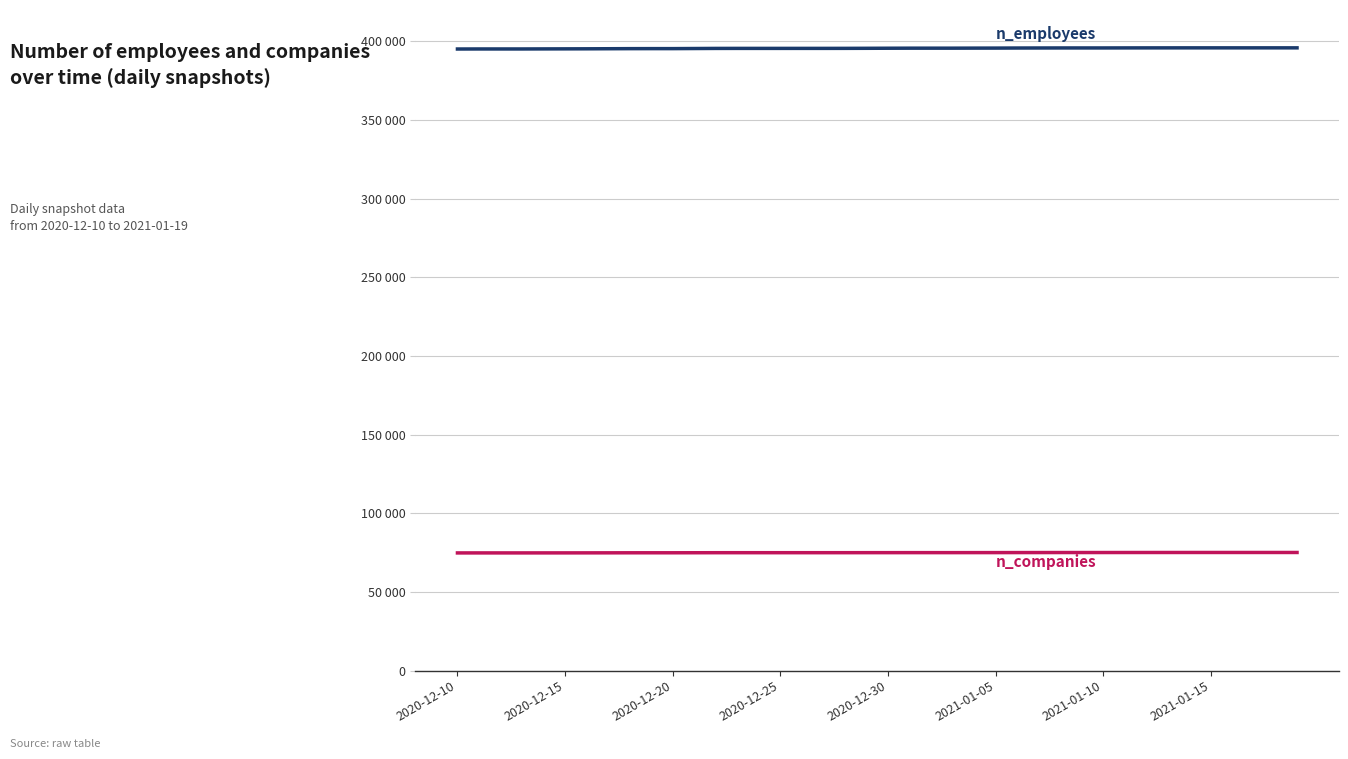

Does the chart have visible grid lines?

Yes